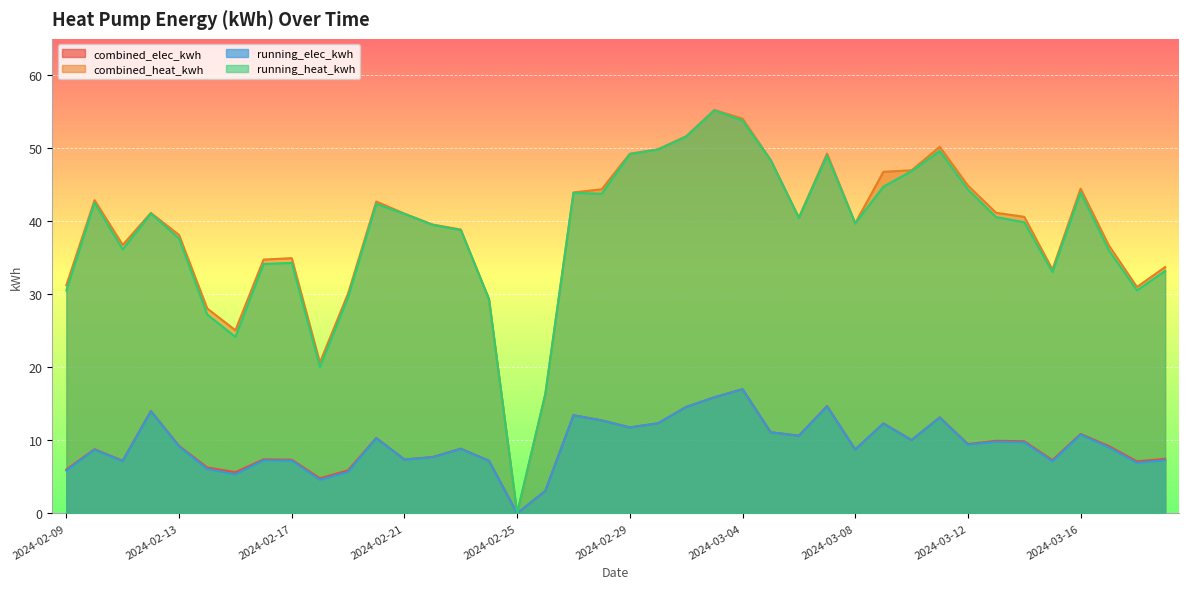

Where is running_elec_kwh nearest to the value 8?

2024-02-22